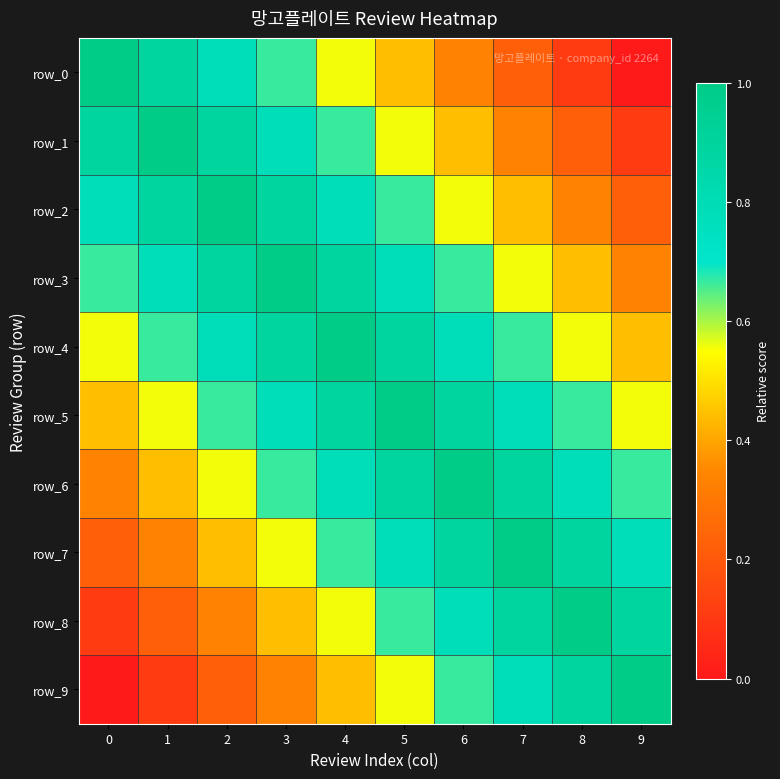

What is the spread (max minus min) of values at 1?

0.9